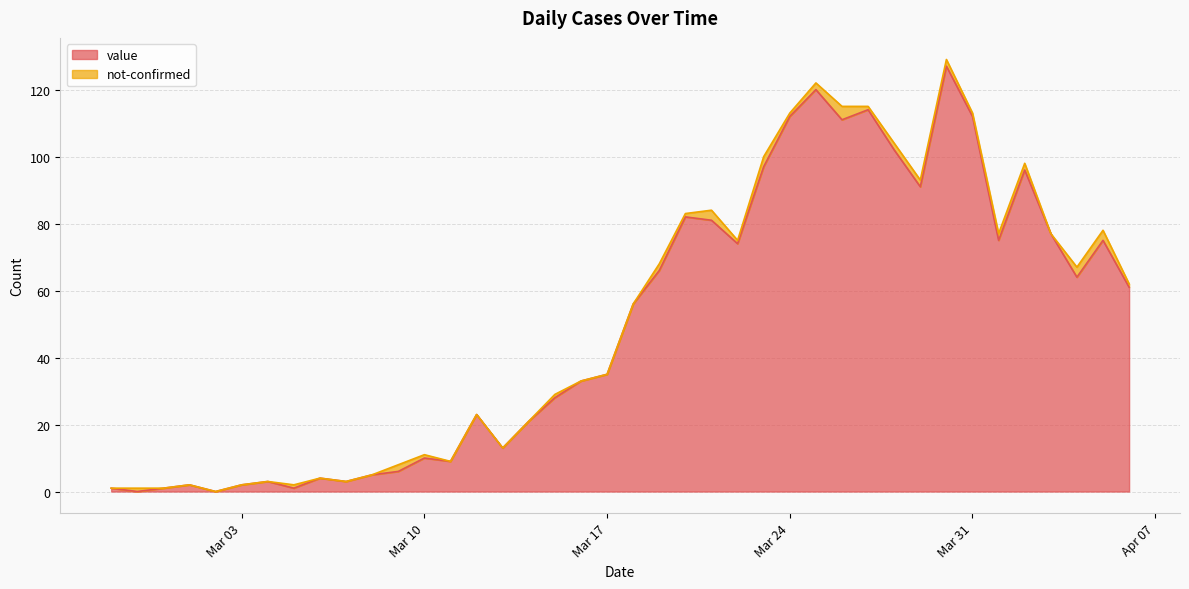

What is the maximum value shown in the chart?

127